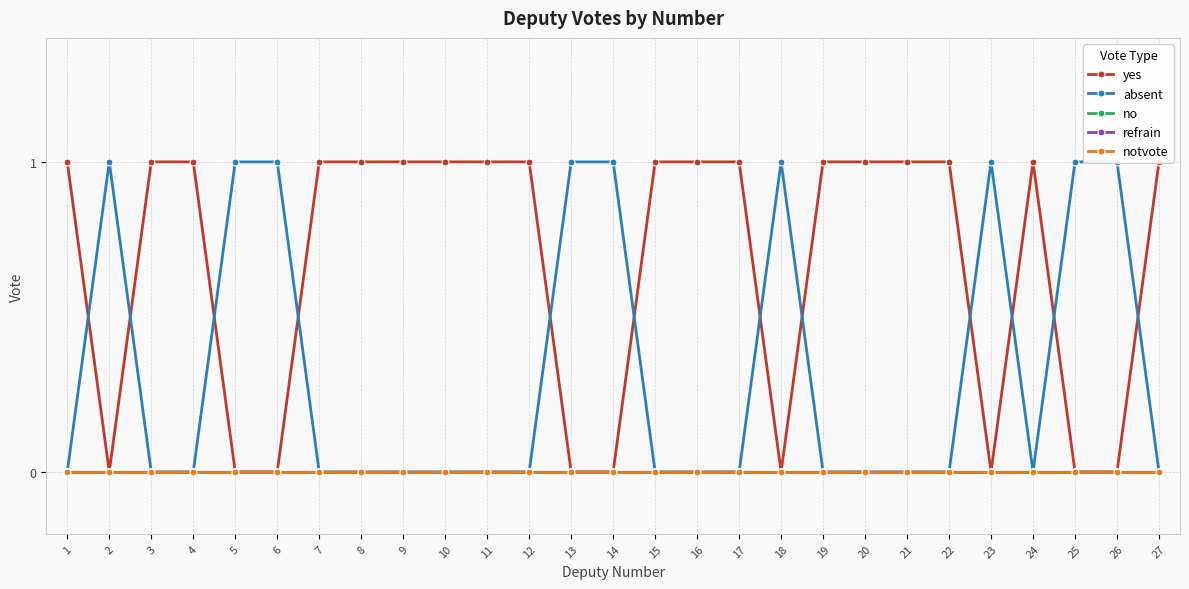

Reading left to right, what are all the values shown in this chart?

yes: 1=1	2=0	3=1	4=1	5=0	6=0	7=1	8=1	9=1	10=1	11=1	12=1	13=0	14=0	15=1	16=1	17=1	18=0	19=1	20=1	21=1	22=1	23=0	24=1	25=0	26=0	27=1
absent: 1=0	2=1	3=0	4=0	5=1	6=1	7=0	8=0	9=0	10=0	11=0	12=0	13=1	14=1	15=0	16=0	17=0	18=1	19=0	20=0	21=0	22=0	23=1	24=0	25=1	26=1	27=0
no: 1=0	2=0	3=0	4=0	5=0	6=0	7=0	8=0	9=0	10=0	11=0	12=0	13=0	14=0	15=0	16=0	17=0	18=0	19=0	20=0	21=0	22=0	23=0	24=0	25=0	26=0	27=0
refrain: 1=0	2=0	3=0	4=0	5=0	6=0	7=0	8=0	9=0	10=0	11=0	12=0	13=0	14=0	15=0	16=0	17=0	18=0	19=0	20=0	21=0	22=0	23=0	24=0	25=0	26=0	27=0
notvote: 1=0	2=0	3=0	4=0	5=0	6=0	7=0	8=0	9=0	10=0	11=0	12=0	13=0	14=0	15=0	16=0	17=0	18=0	19=0	20=0	21=0	22=0	23=0	24=0	25=0	26=0	27=0